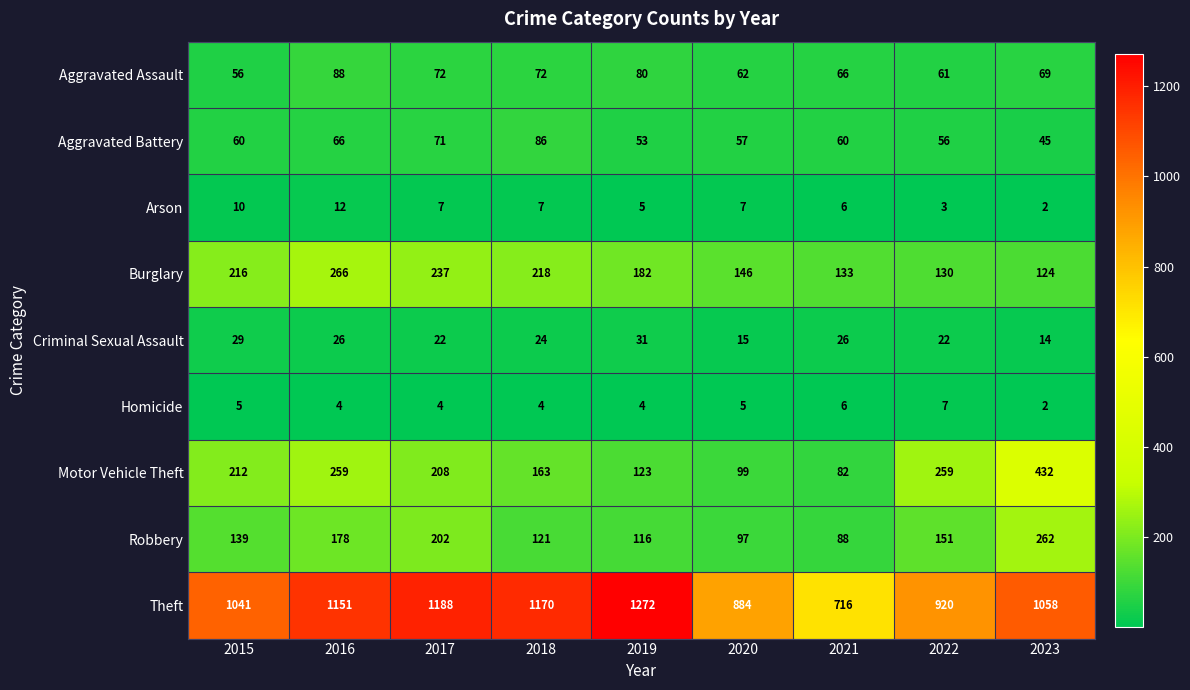

At 2018, list the series in order from smallest to largest.

Homicide, Arson, Criminal Sexual Assault, Aggravated Assault, Aggravated Battery, Robbery, Motor Vehicle Theft, Burglary, Theft